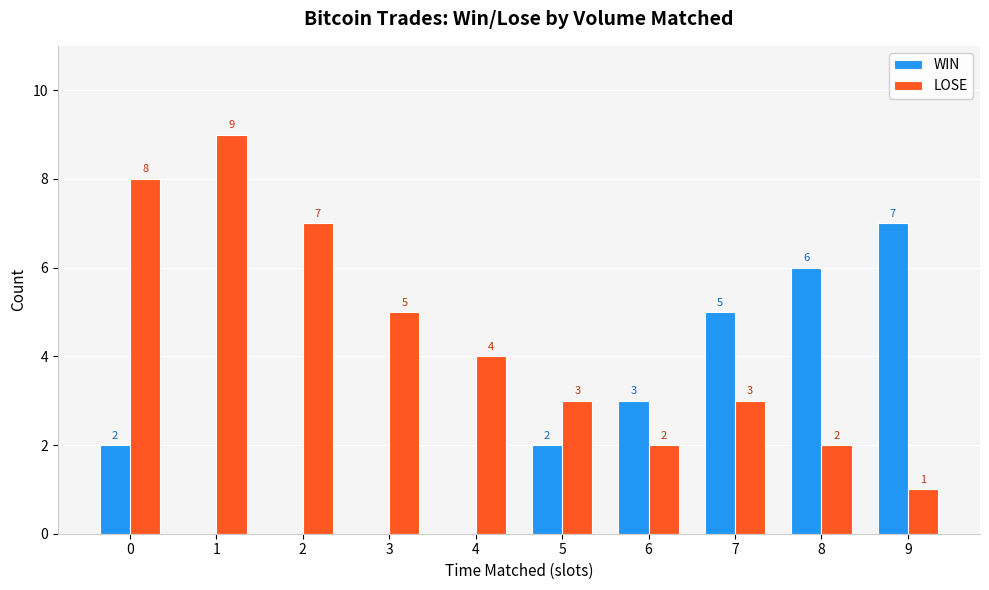

Is it true that LOSE equals 2 at 6?

True